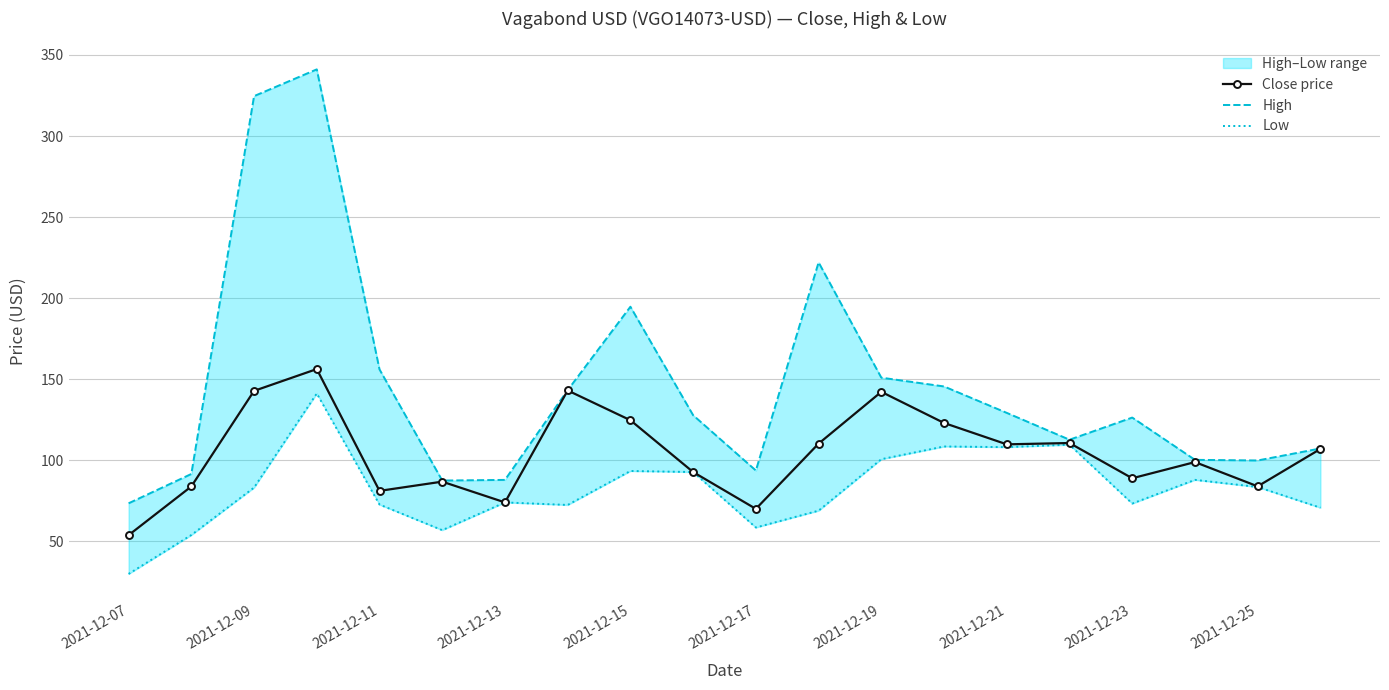

What is the highest value of the Close price series?

156.3